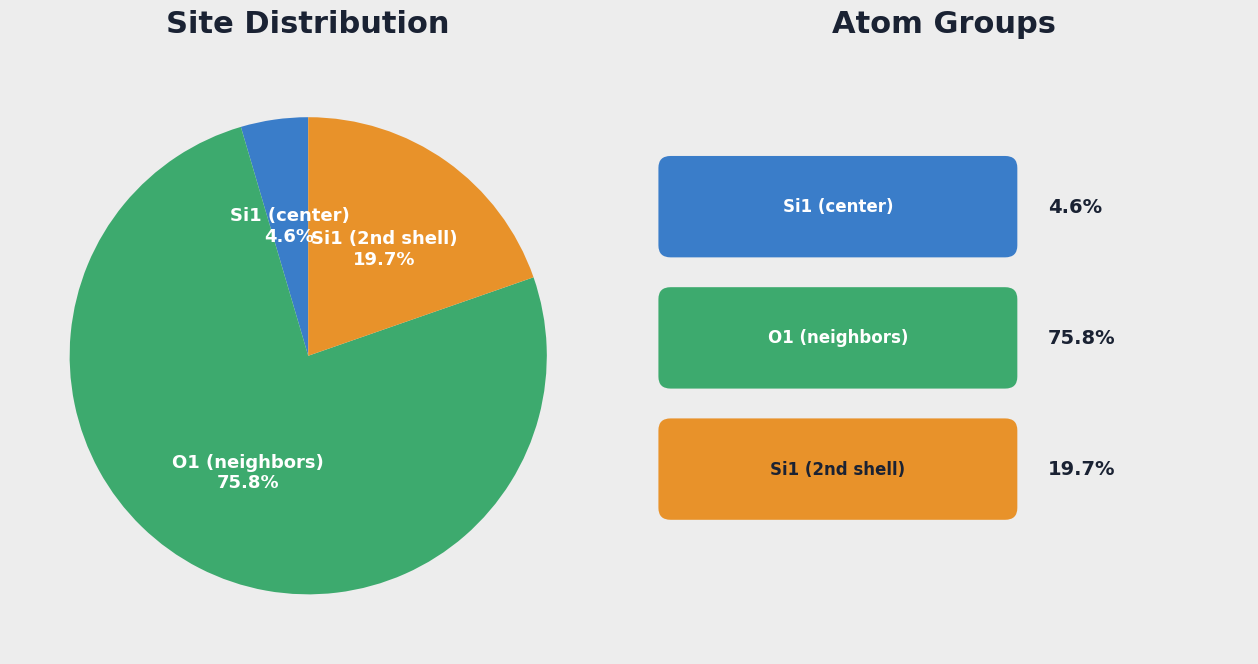

Which category has the biggest portion of the pie?

O1 (neighbors)